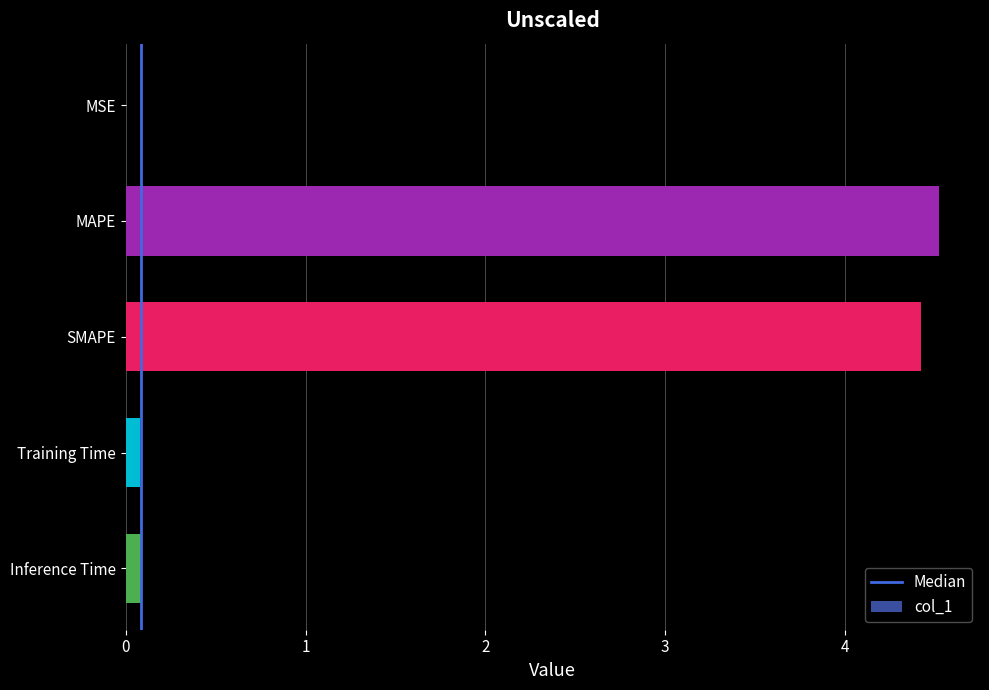

What is the approximate value at SMAPE?

4.4